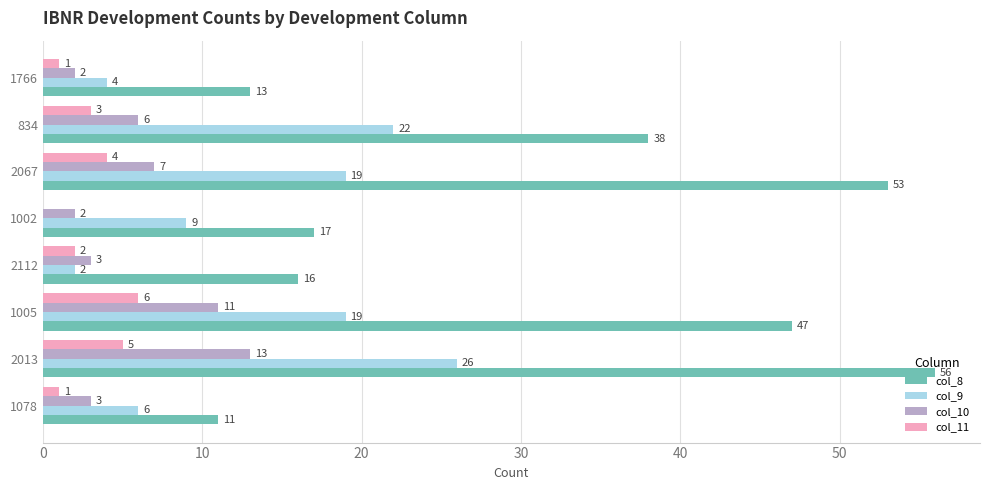

What is the average value of the col_9 series?

13